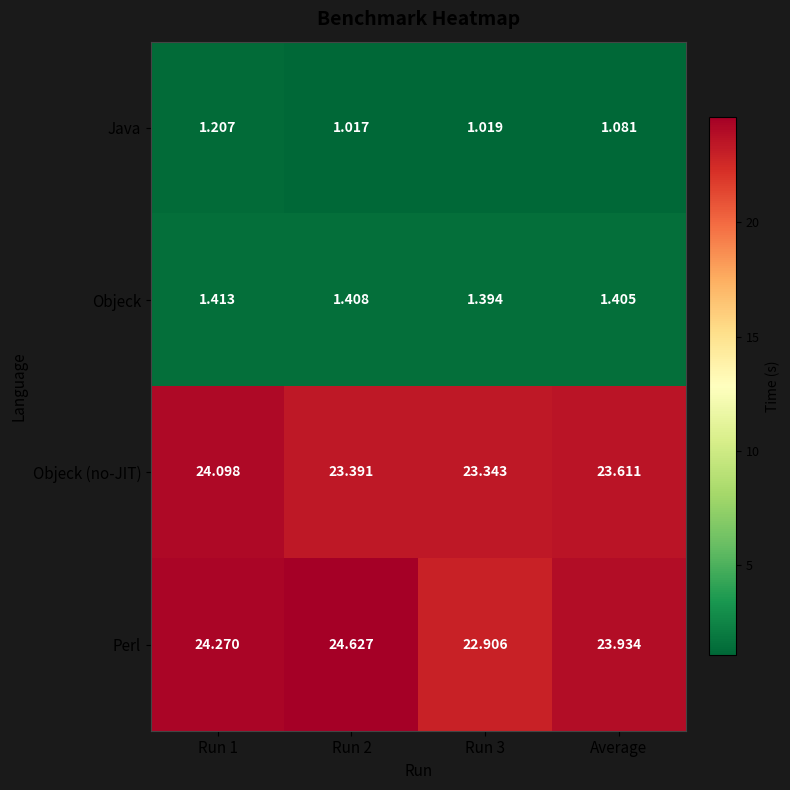

Rank the series at Run 3 from highest to lowest value.

Objeck (no-JIT), Perl, Objeck, Java